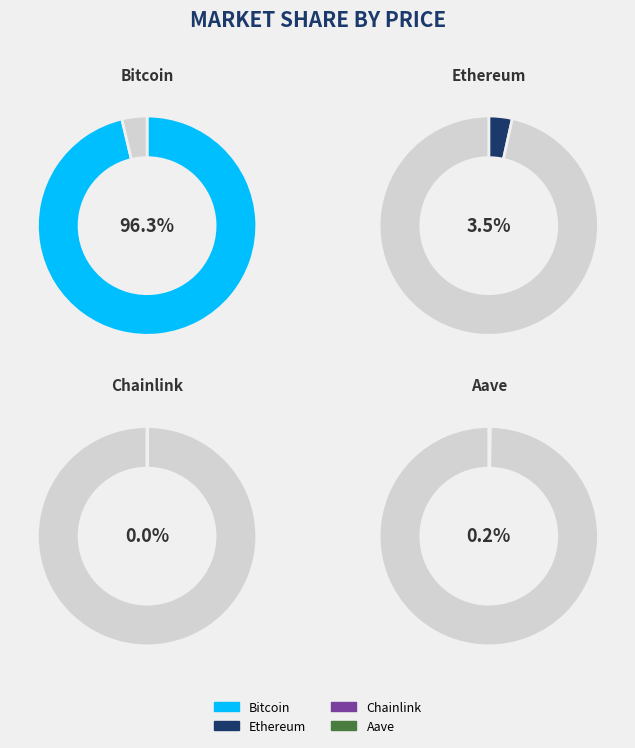

To the nearest percent, what is the difference between the Ethereum and Bitcoin slice percentages?

93%